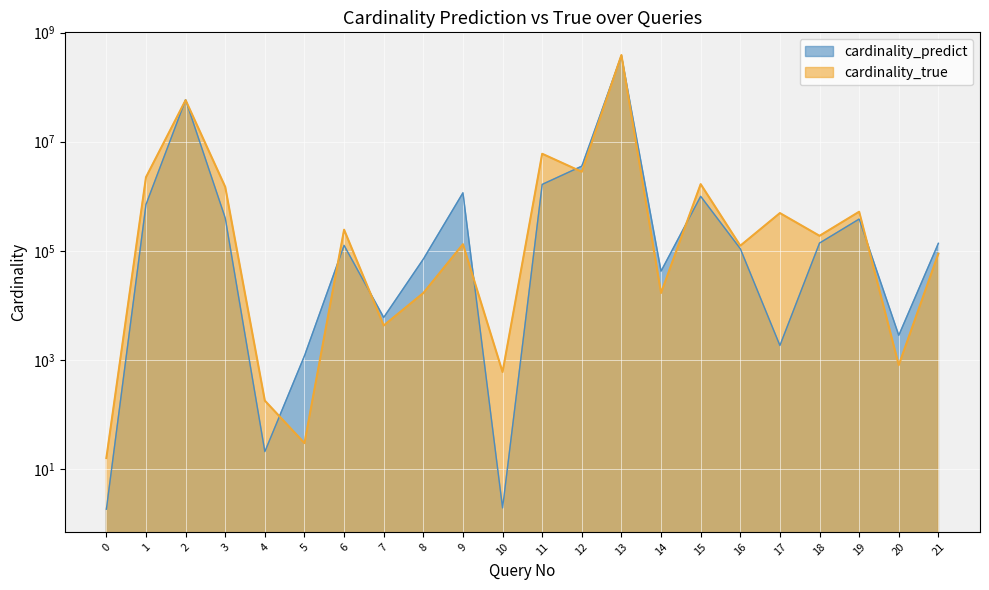

What is the total value across all series at 14?

59376.0